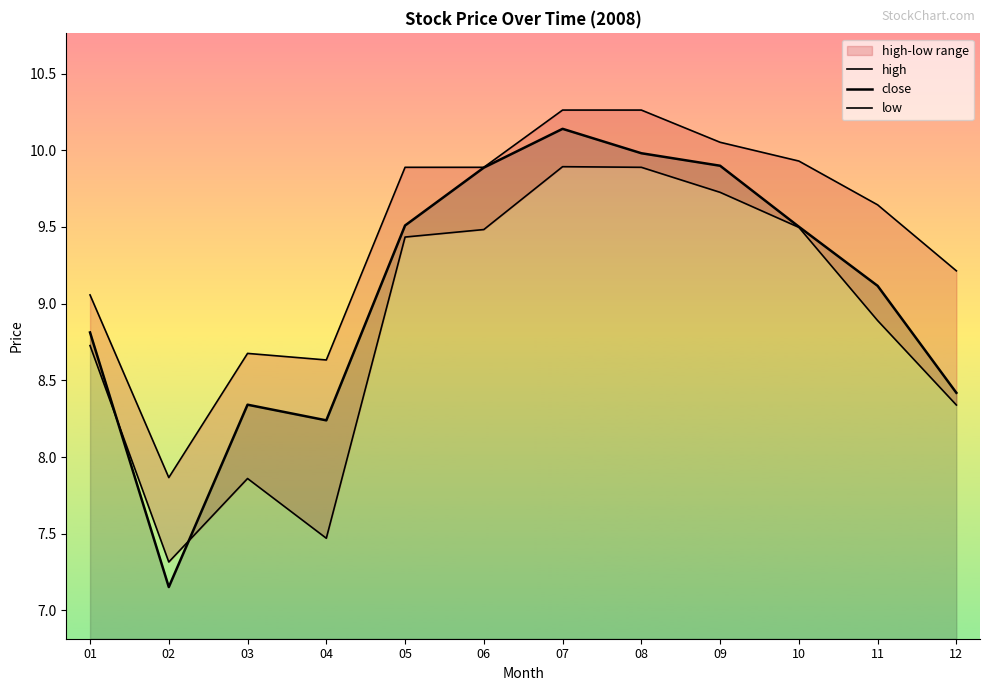

At 10, list the series in order from smallest to largest.

low, close, high